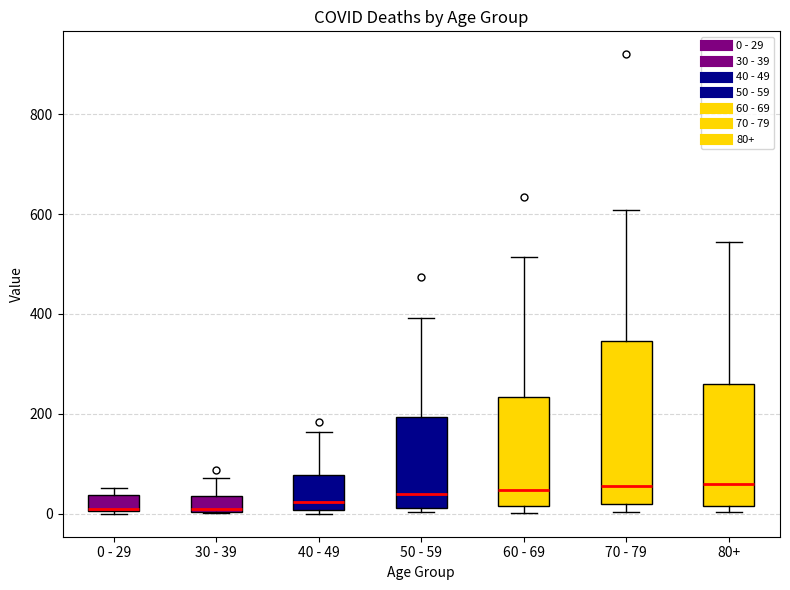

Which box is the tallest, from its lower edge to its upper edge?

70 - 79